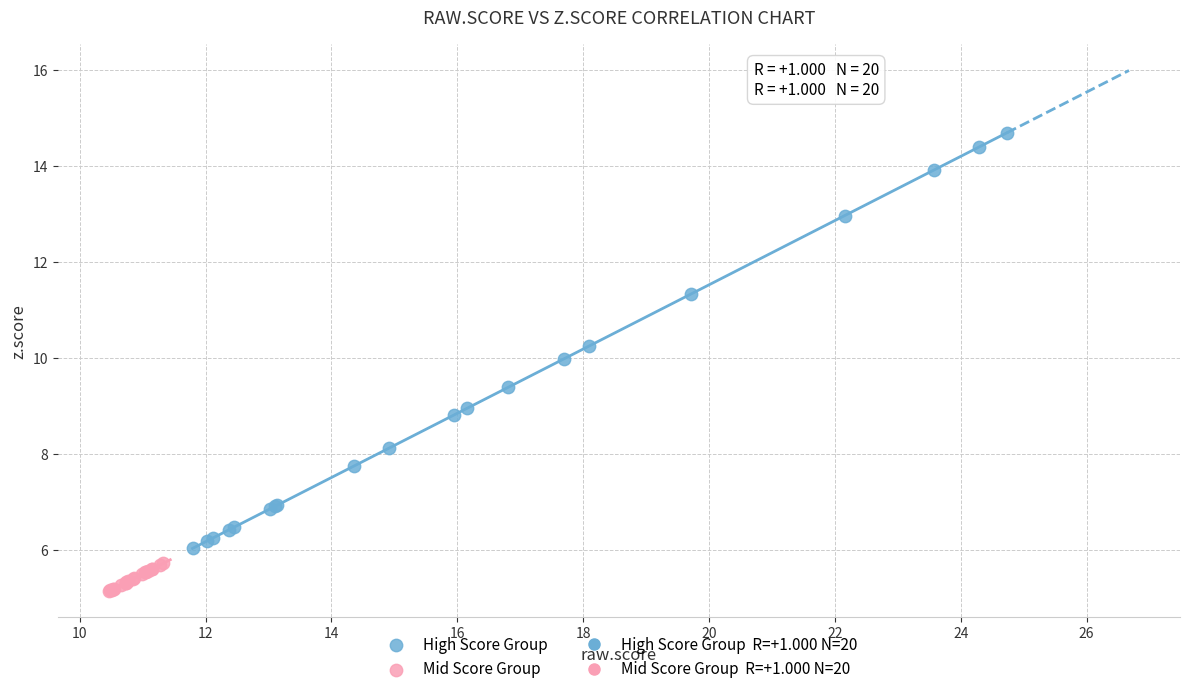

Which series reaches the minimum Y coordinate?

Mid Score Group